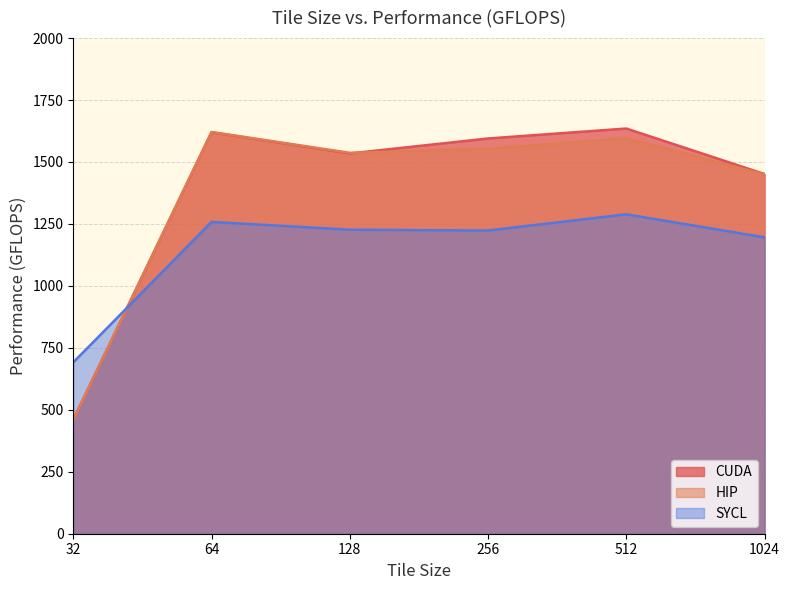

What is the minimum value shown in the chart?

459.7